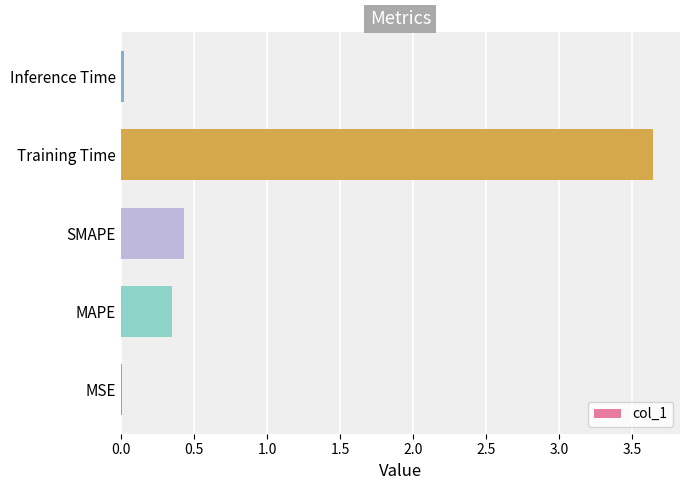

Which has a higher value, Inference Time or Training Time?

Training Time